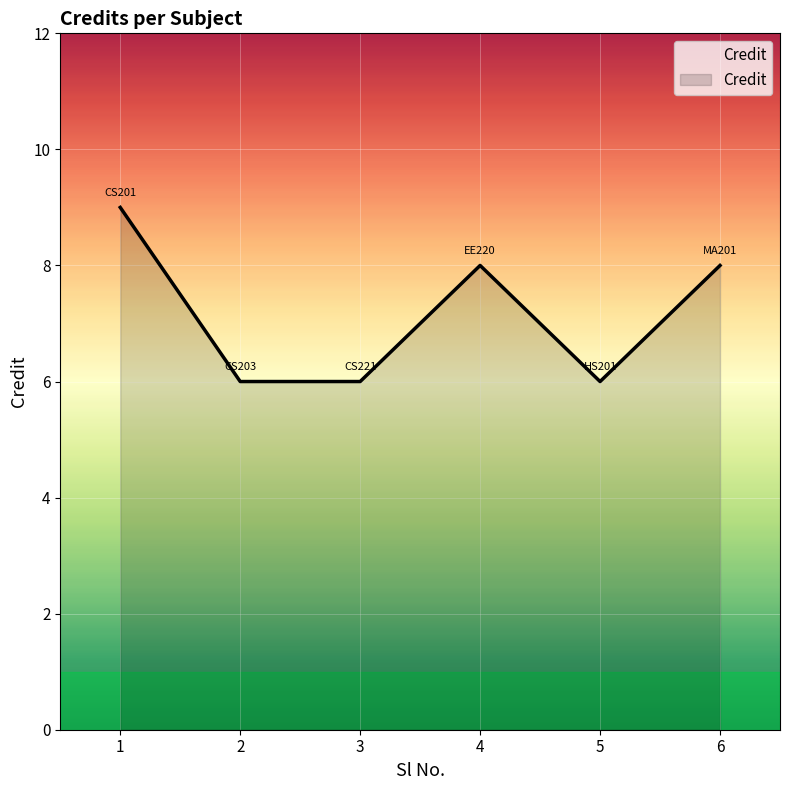

Count the number of categories in the chart.

6